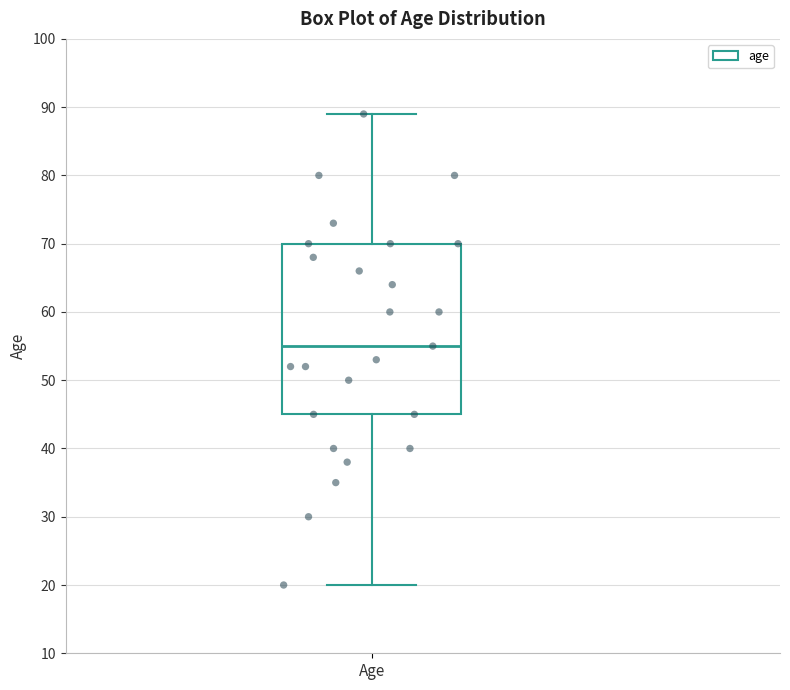

Where does the upper whisker of the box for Age end on the y-axis? The values are not printed on the chart, so give them approximately, as read against the axis.

89